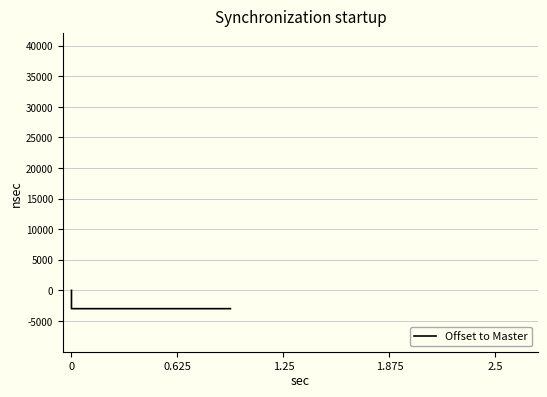

How many lines are shown in the chart?

1